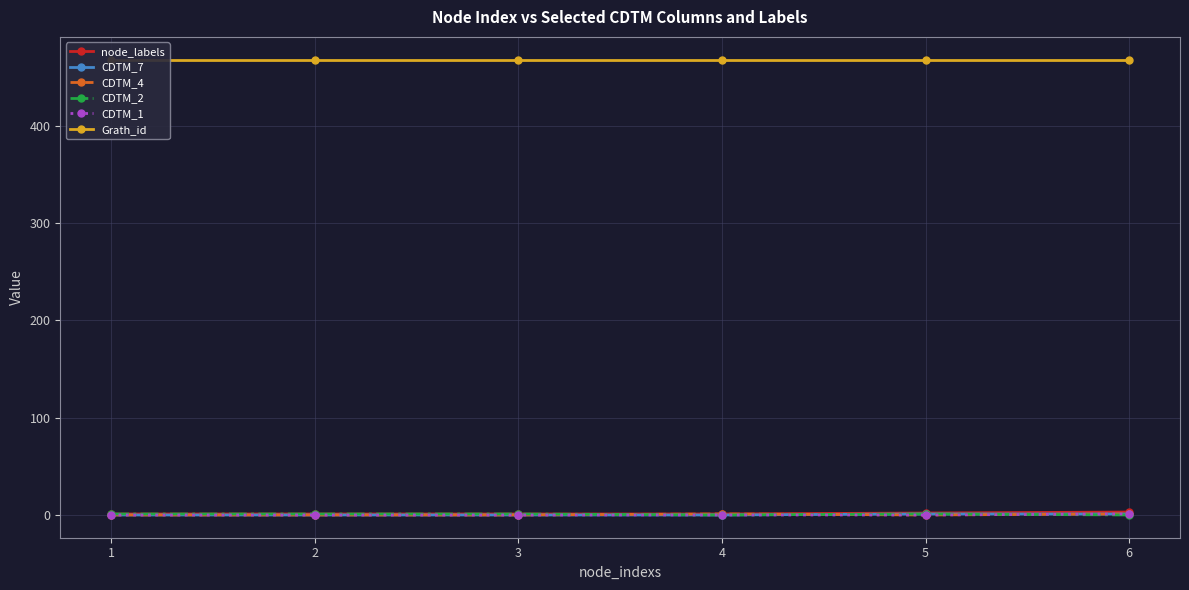

At which label does CDTM_4 reach its peak?

4